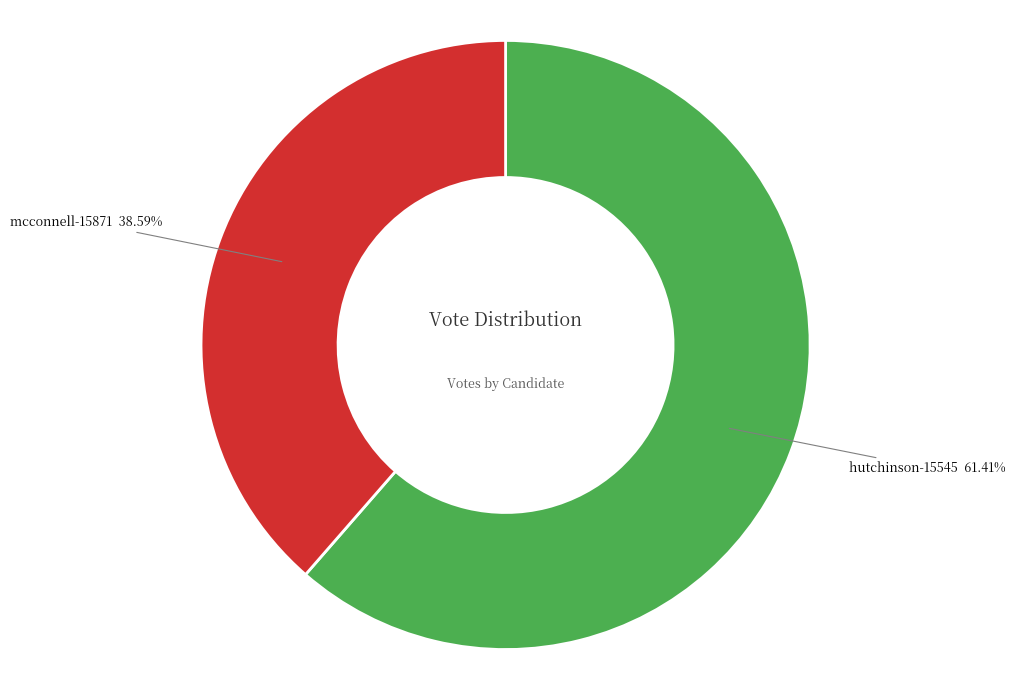

Is there any slice that represents more than half of the pie?

Yes